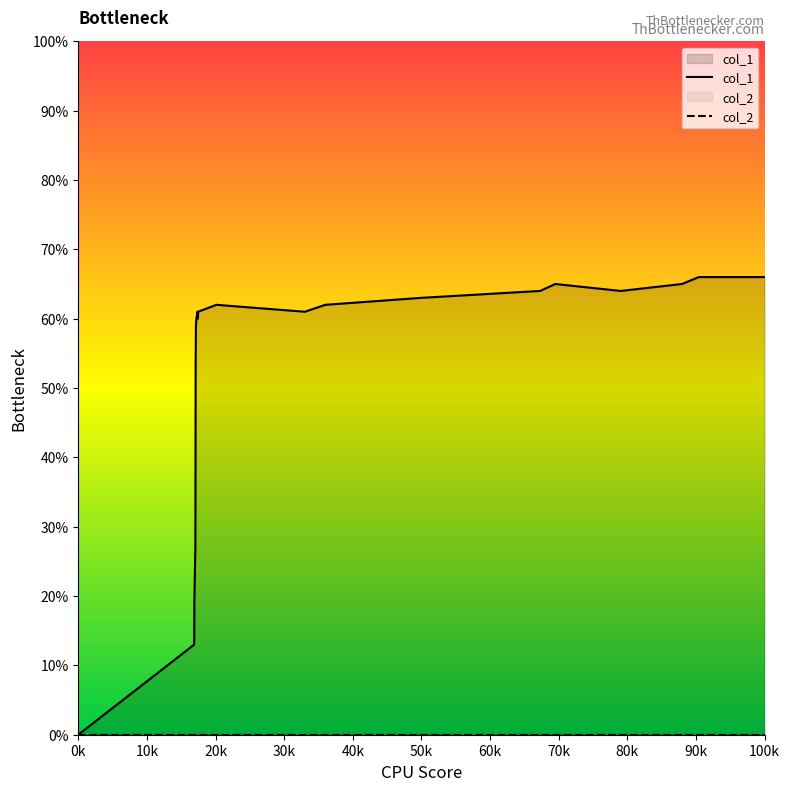

How many lines are shown in the chart?

2